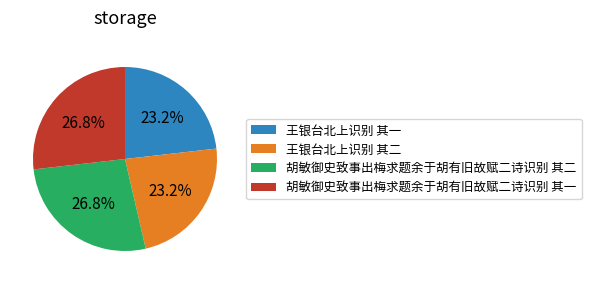

Approximately how many times larger is the value at 胡敏御史致事出梅求题余于胡有旧故赋二诗识别 其一 compared to 王银台北上识别 其一?

1.2